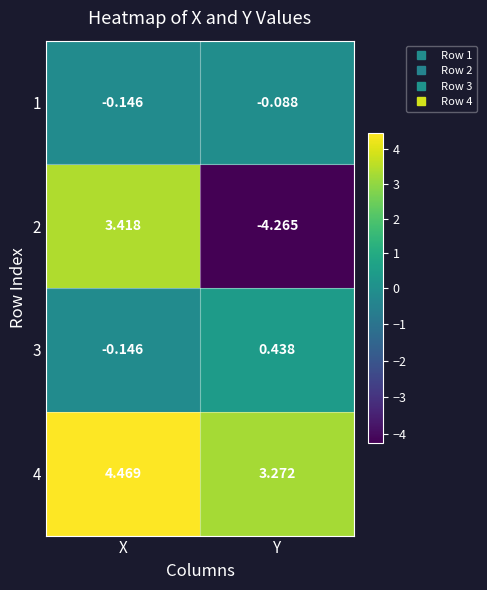

Where does the 3 series first go above 0?

Y